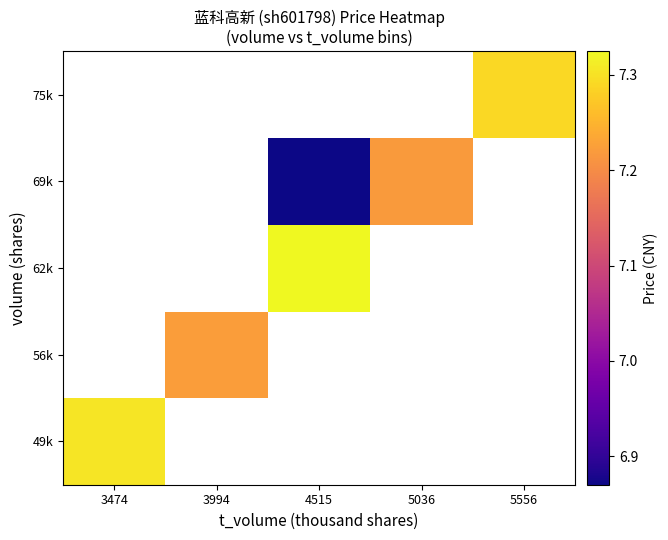

What is the highest value of the 49k series?

7.3